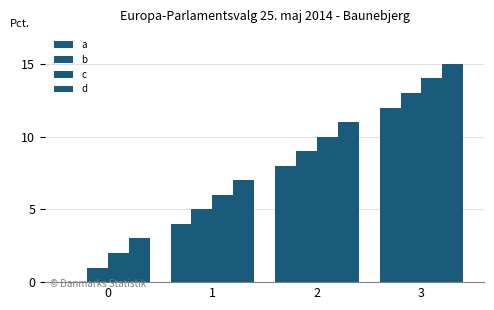

What is the total value across all series at 0?

6